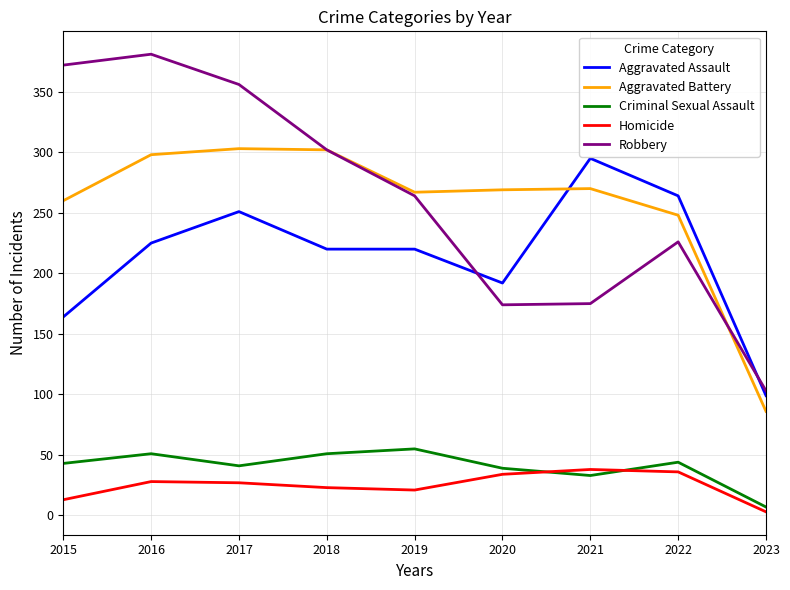

Which series ends up on top after the final intersection of Aggravated Assault and Aggravated Battery?

Aggravated Assault